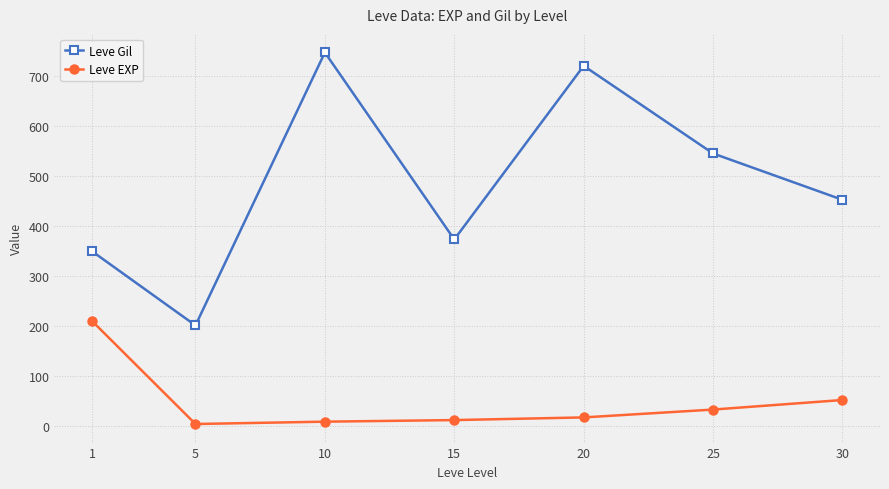

What is the value of the Leve EXP point at the 2nd from the left?

4.8